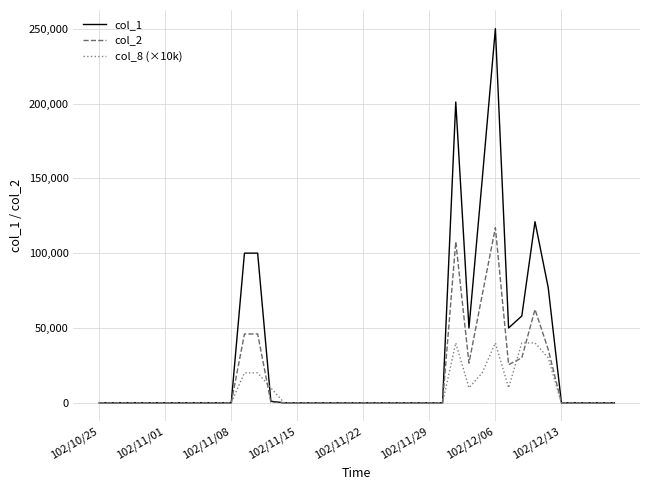

Rank the series by their maximum value, from lowest to highest.

col_8 (×10k), col_2, col_1